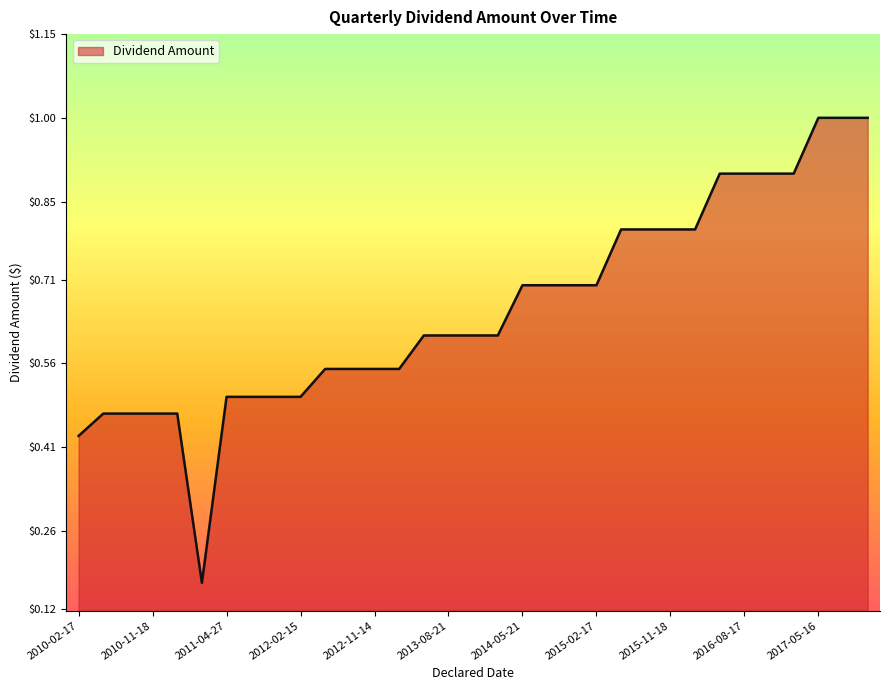

What is the difference between the maximum and minimum values?

0.8